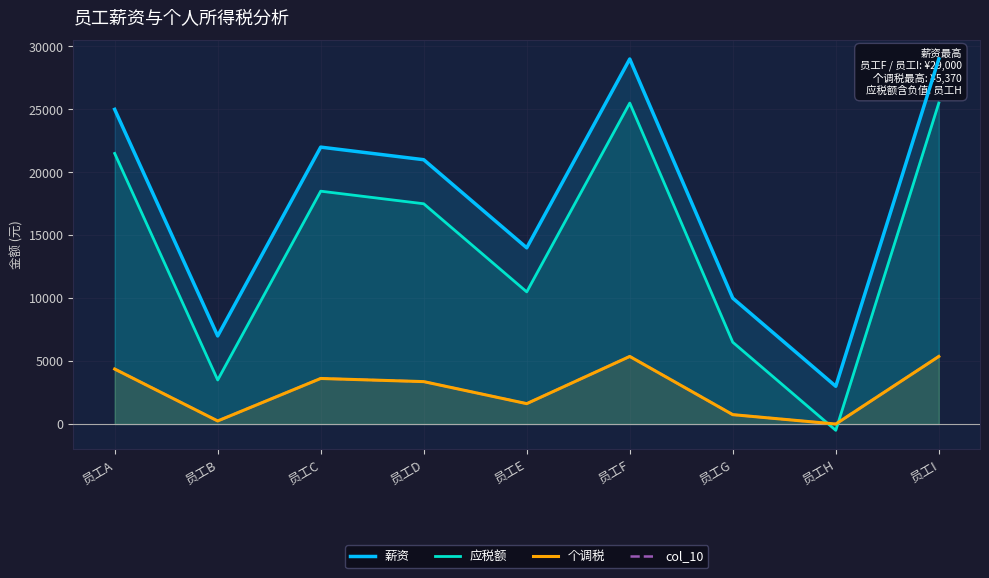

How many interior local valleys does the 薪资 series have?

3